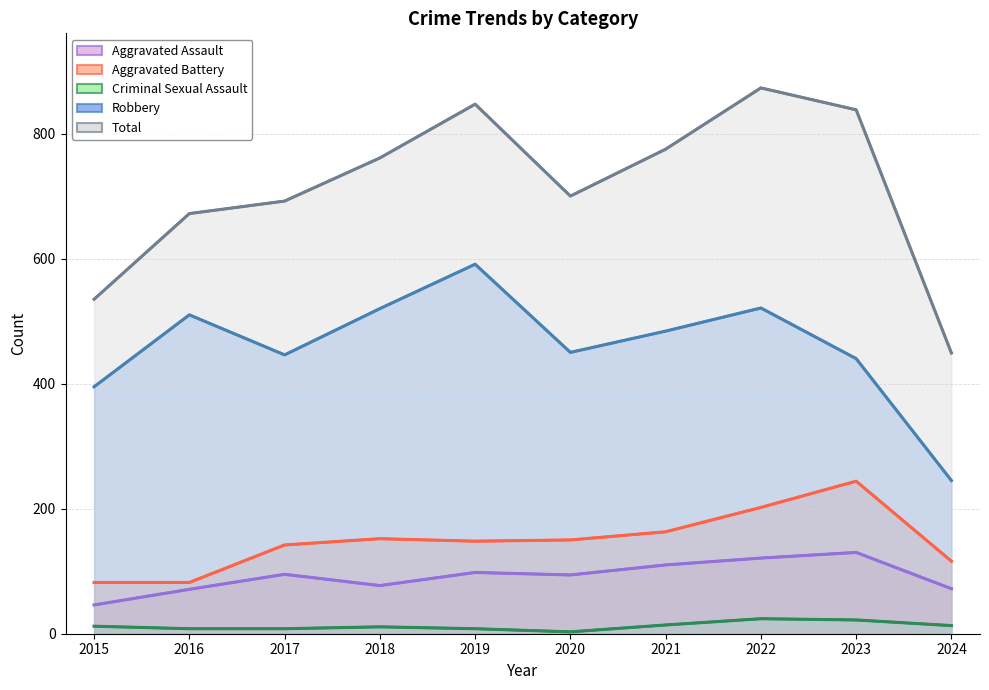

What value does the Aggravated Battery series have at 2018, to the nearest 50?

150